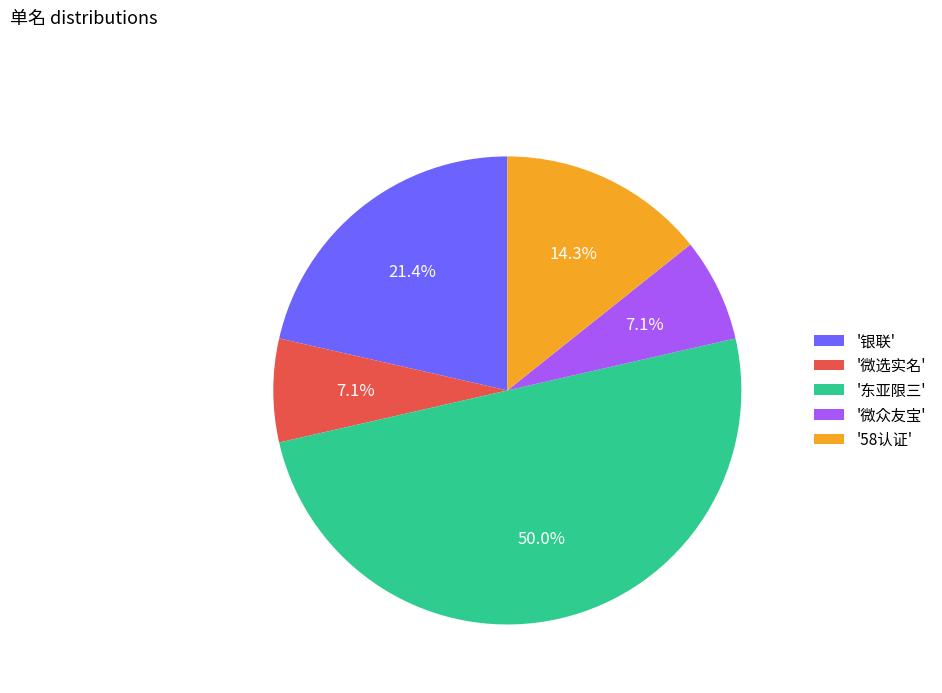

Which has a higher value, '微众友宝' or '58认证'?

'58认证'